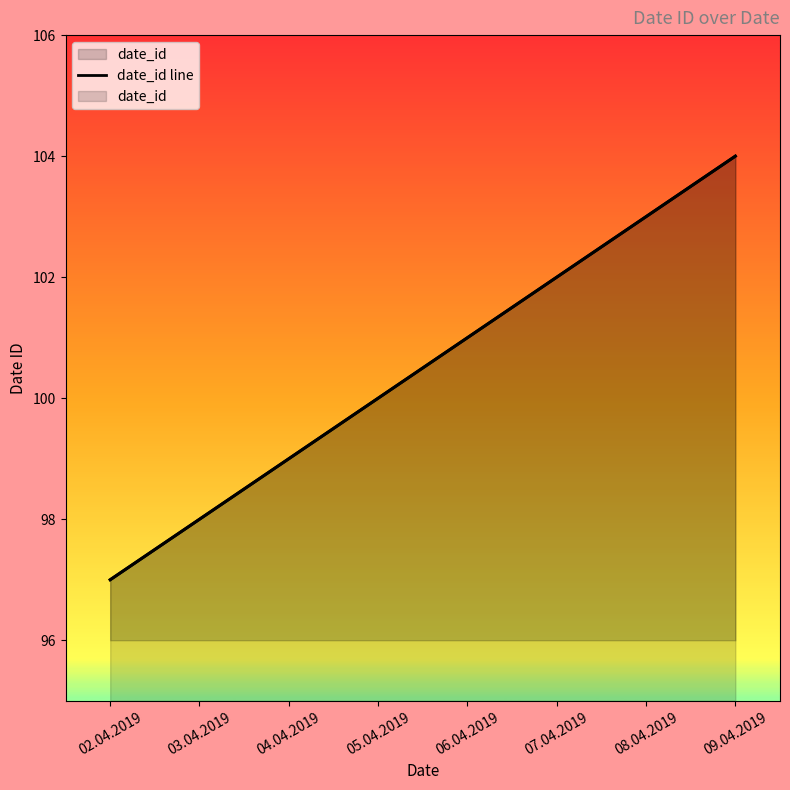

What is the difference between the values at 03.04.2019 and 05.04.2019?

2